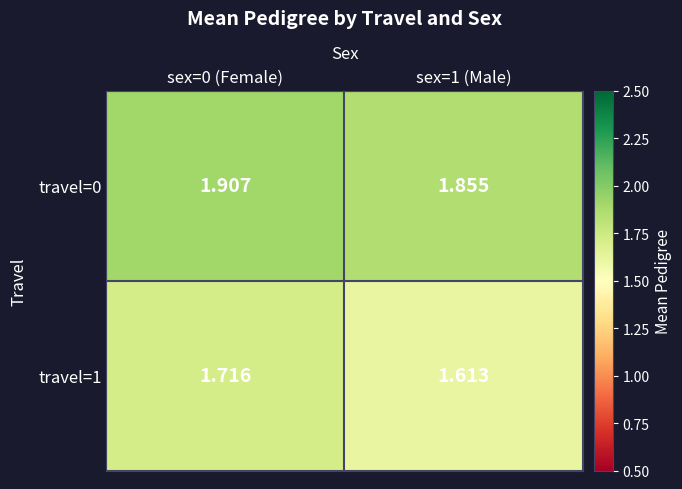

Which series has the largest total across all categories?

travel=0